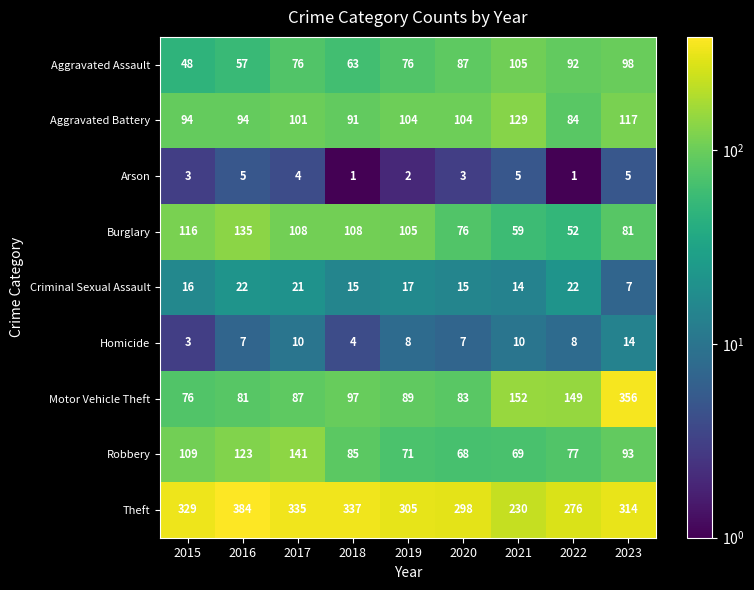

Read the Theft value at 2021, to the nearest 50.

250